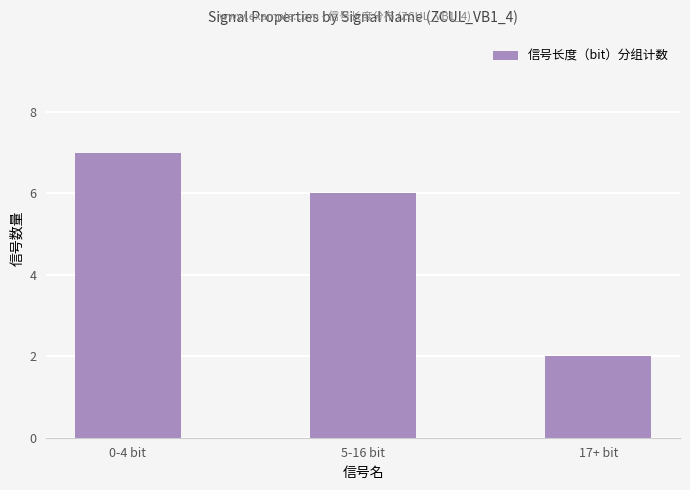

The value at 17+ bit is 2. True or false?

True